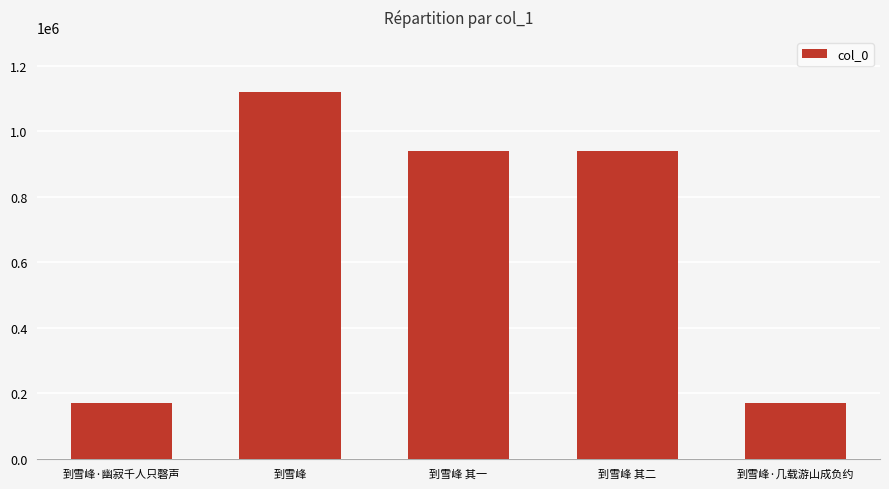

Does the chart contain any negative values?

No